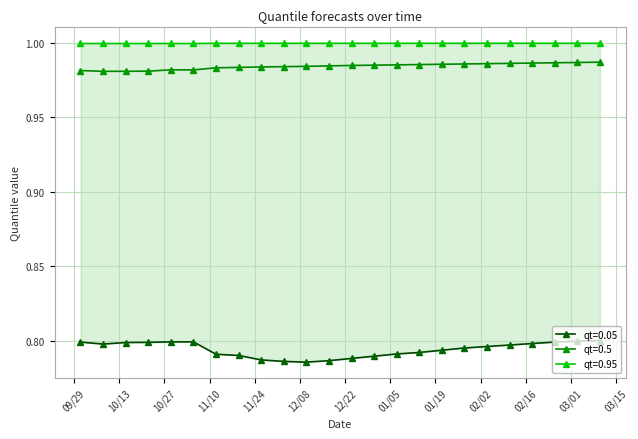

What are all the series names shown in the legend?

qt=0.05, qt=0.5, qt=0.95